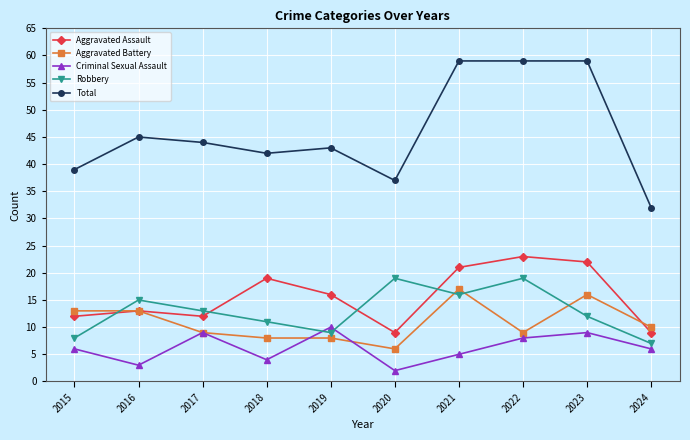

At which label does Robbery first exceed 13?

2016